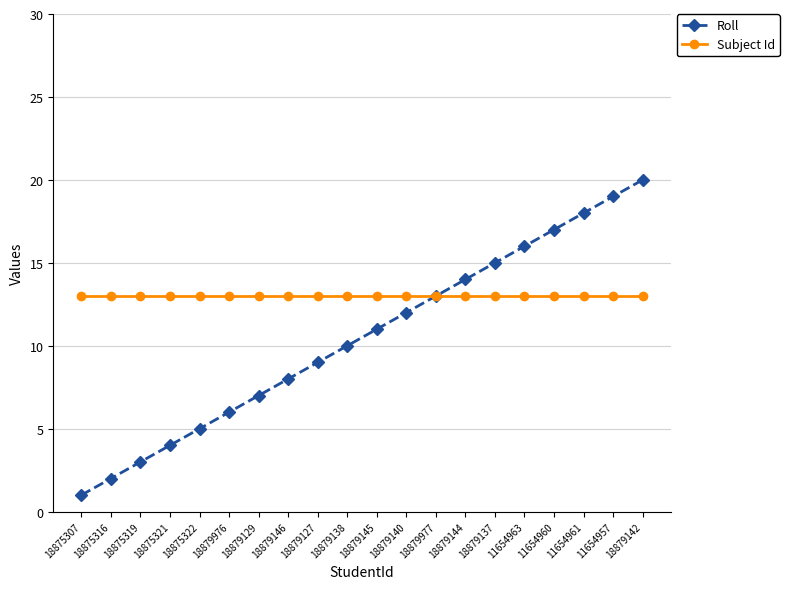

Reading left to right, what are all the values shown in this chart?

Roll: 18875307=1	18875316=2	18875319=3	18875321=4	18875322=5	18879976=6	18879129=7	18879146=8	18879127=9	18879138=10	18879145=11	18879140=12	18879977=13	18879144=14	18879137=15	11654963=16	11654960=17	11654961=18	11654957=19	18879142=20
Subject Id: 18875307=13	18875316=13	18875319=13	18875321=13	18875322=13	18879976=13	18879129=13	18879146=13	18879127=13	18879138=13	18879145=13	18879140=13	18879977=13	18879144=13	18879137=13	11654963=13	11654960=13	11654961=13	11654957=13	18879142=13